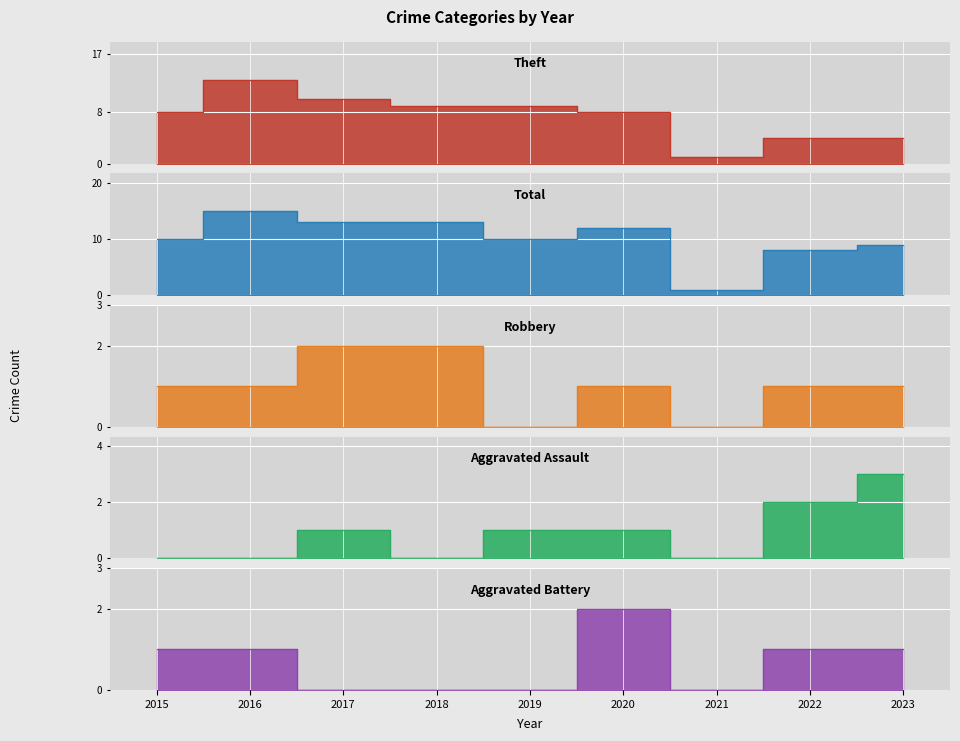

Which series has the largest total across all categories?

Total